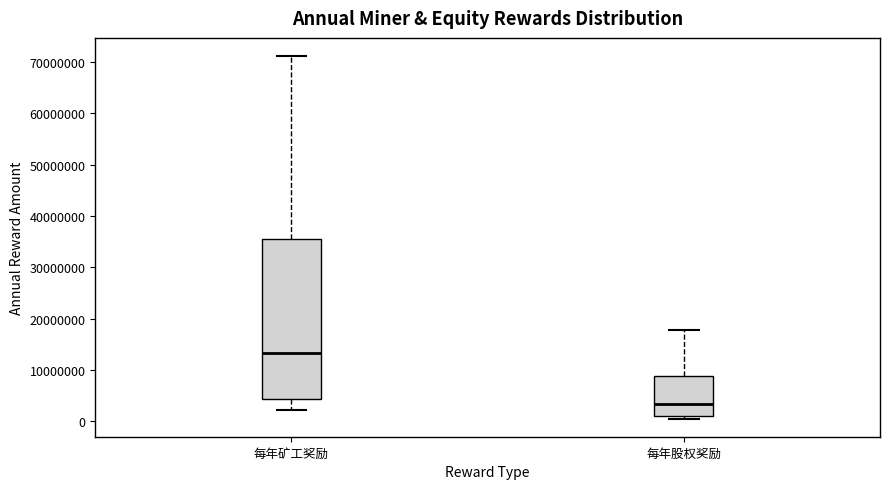

Which box's median line is the lowest?

每年股权奖励